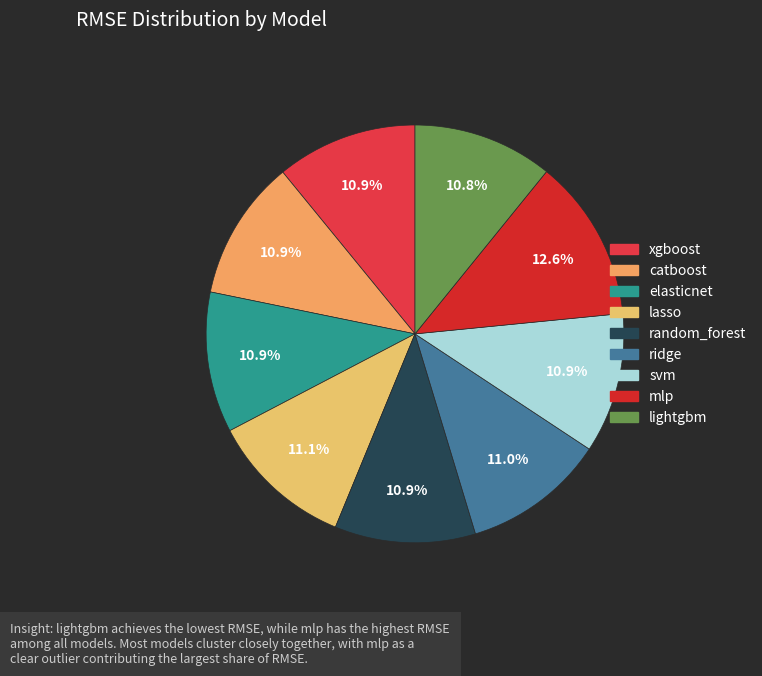

To the nearest percent, what portion does elasticnet represent?

11%